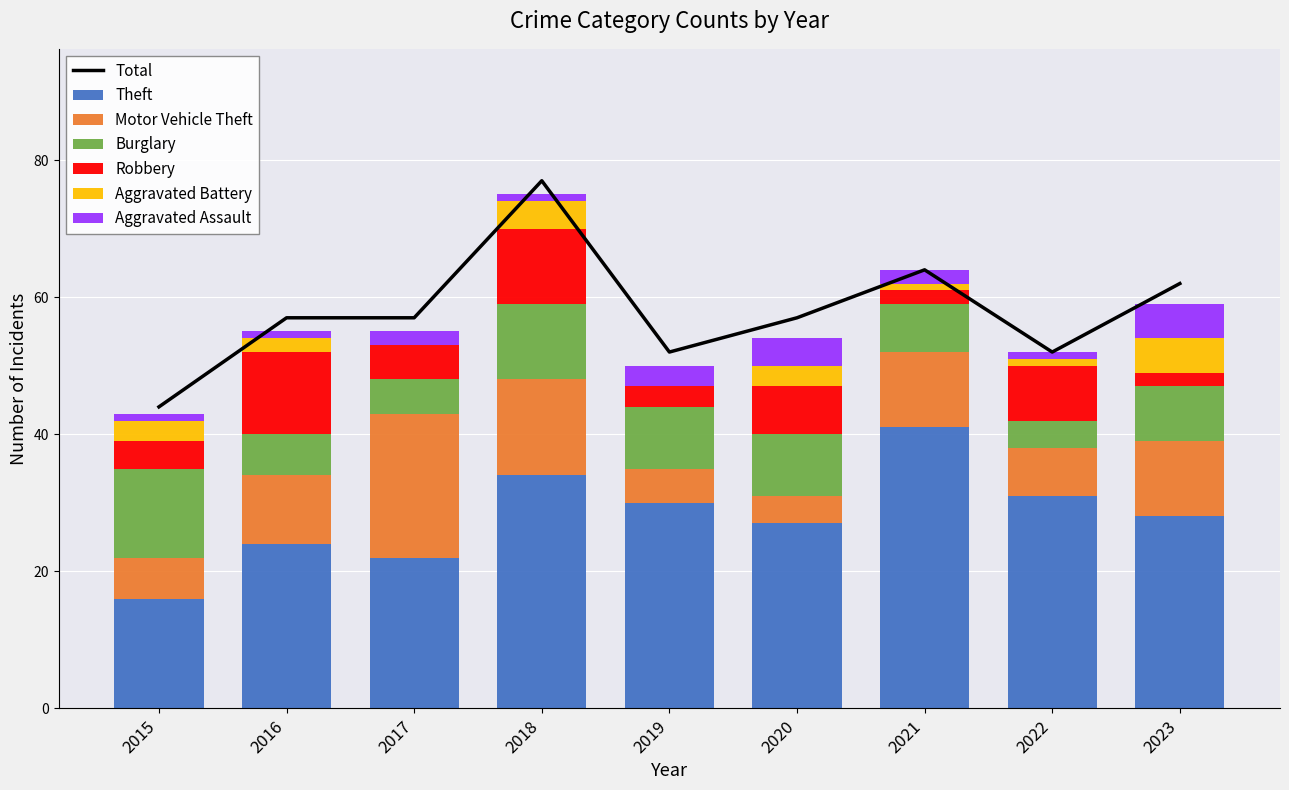

At which category is the sum across all series the highest?

2018